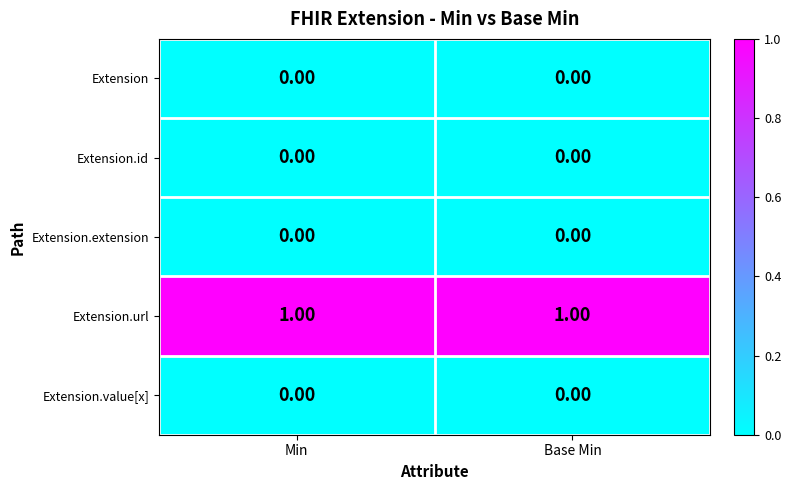

Which series has the largest total across all categories?

Extension.url